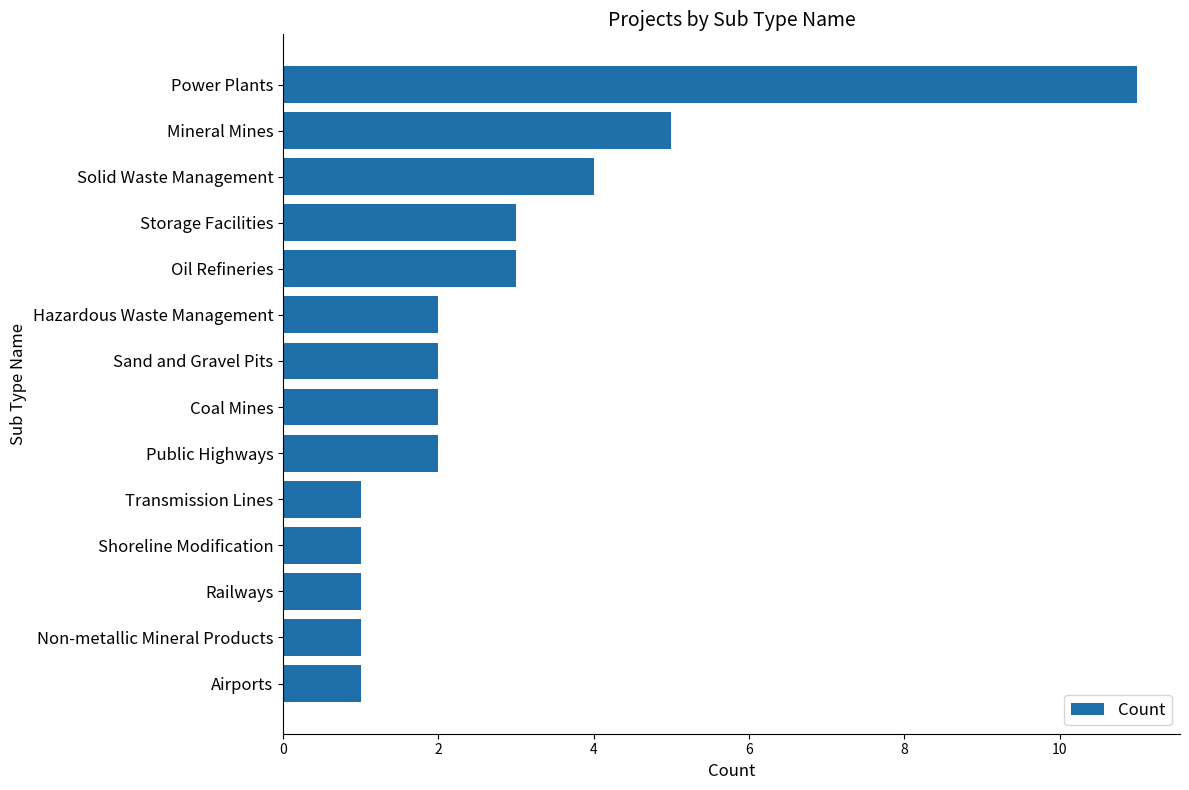

What is the difference between the second highest and minimum values?

4